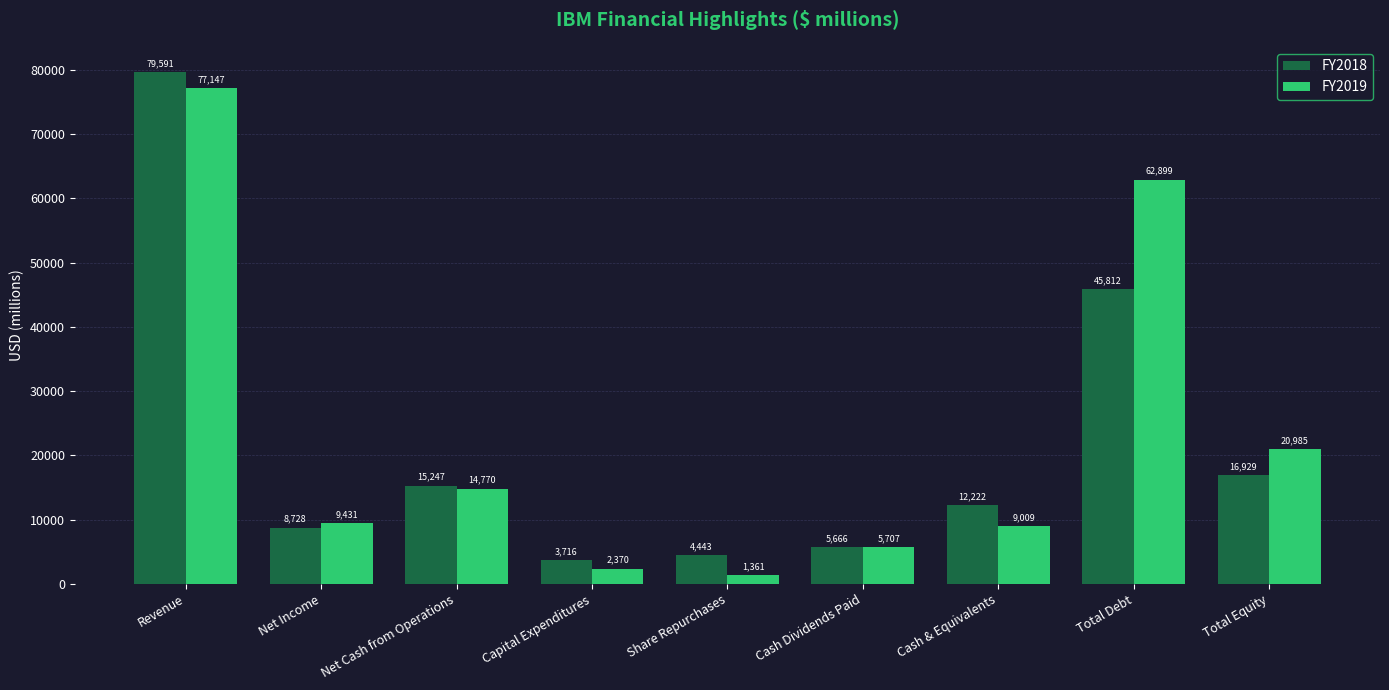

Count the number of categories in the chart.

9